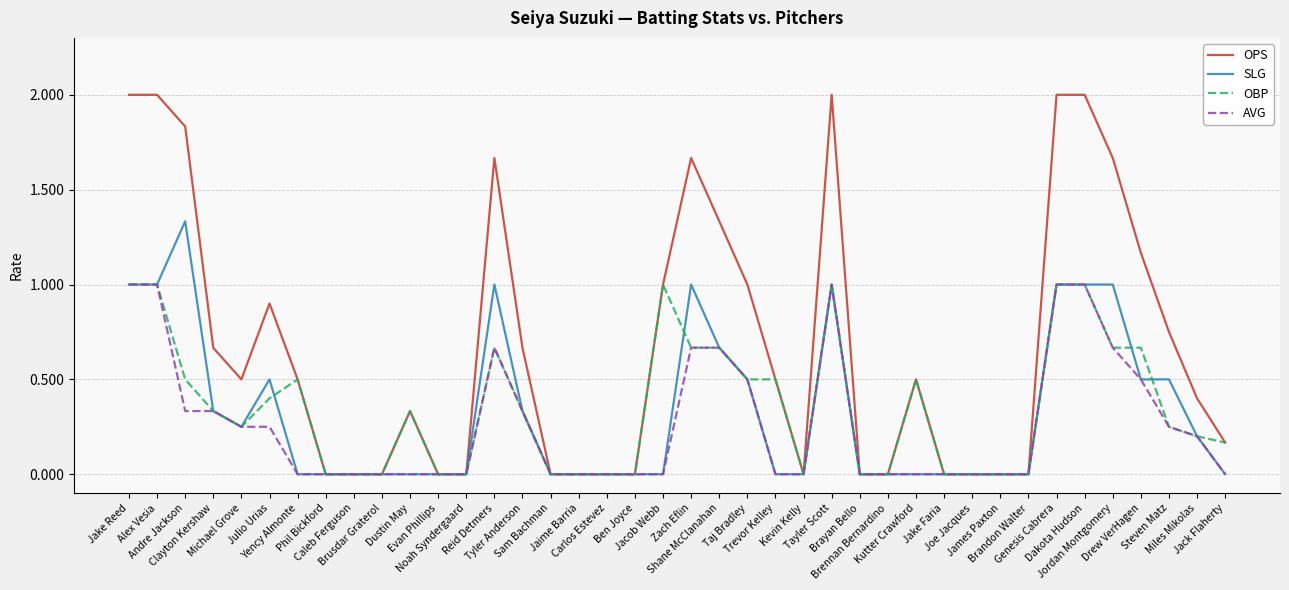

Which series changed the most between Kevin Kelly and Miles Mikolas?

OPS